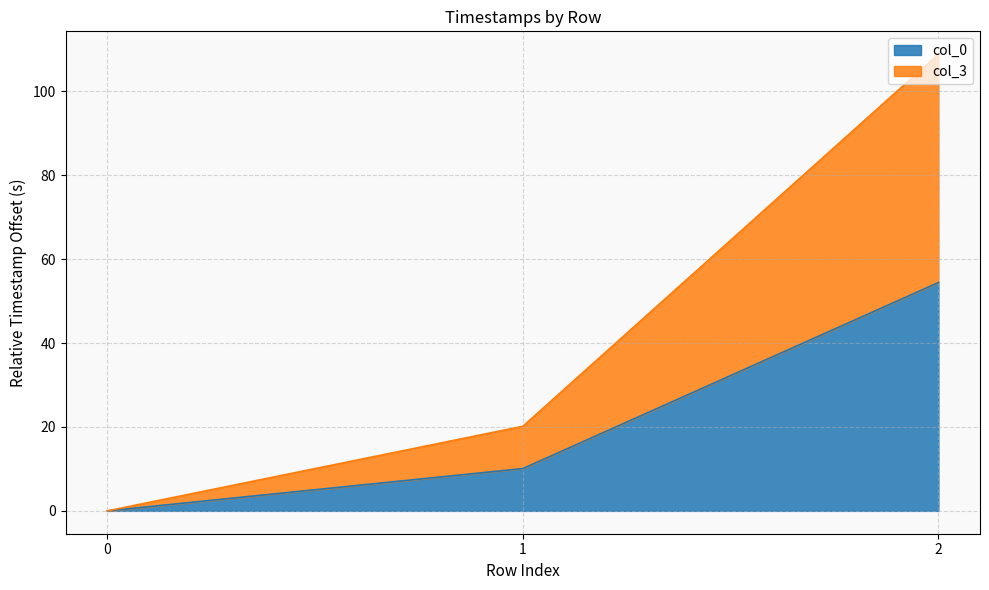

At how many categories does at least one series exceed 83?

1